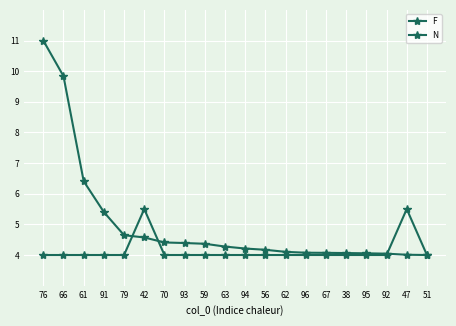

At 59, list the series in order from smallest to largest.

N, F